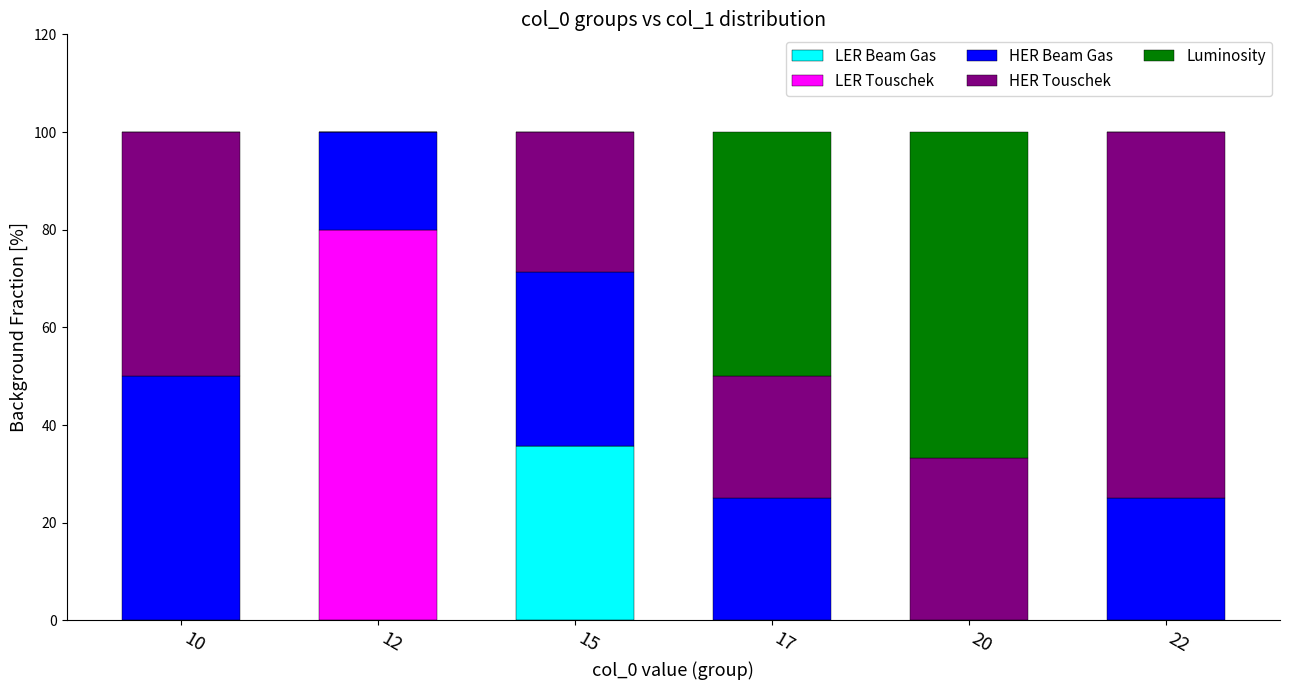

At which label does LER Beam Gas reach its peak?

15